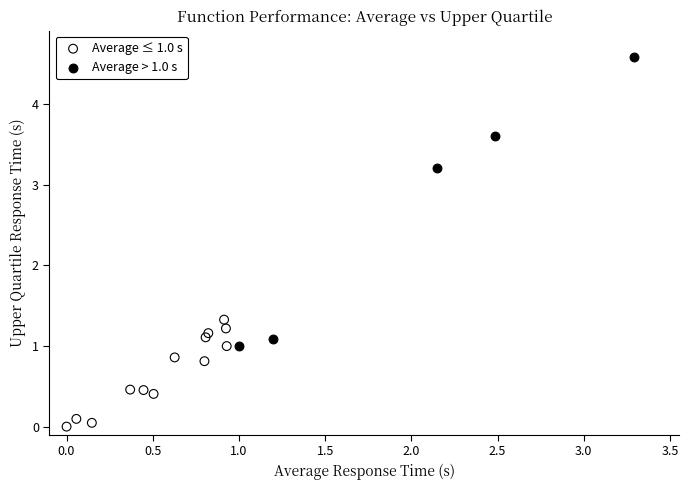

Which series reaches the minimum Y coordinate?

Average ≤ 1.0 s